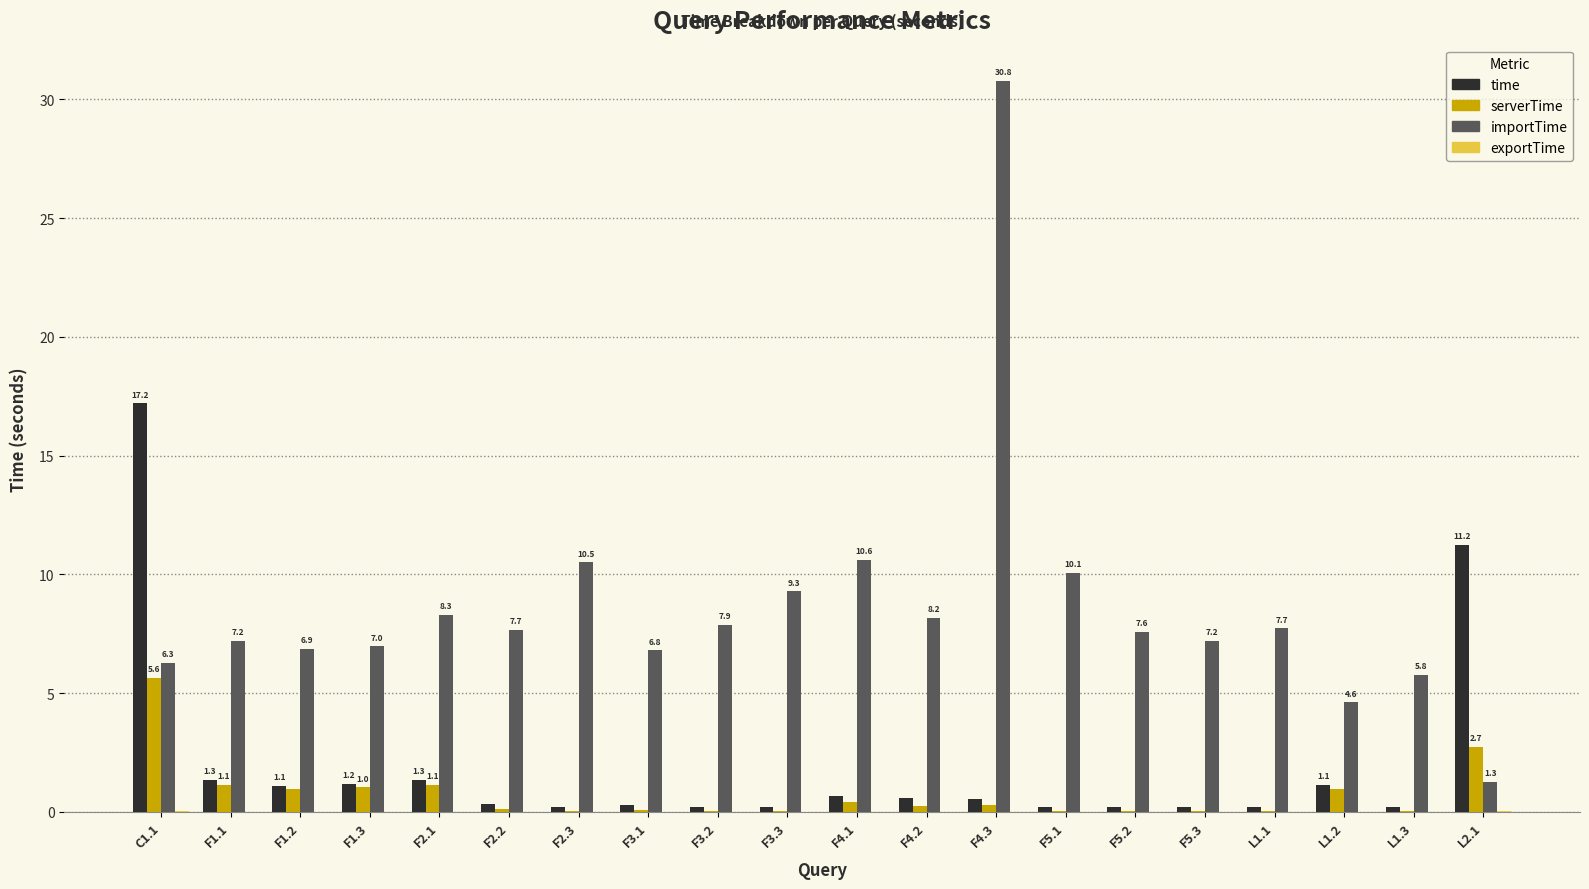

How many categories are shown in the chart?

20